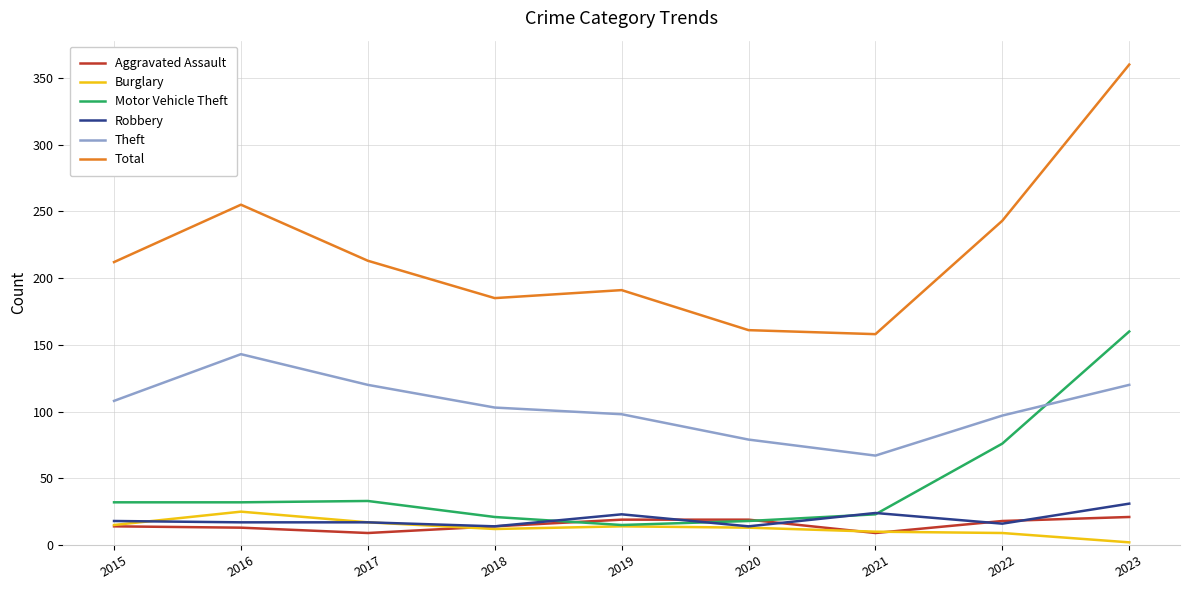

The Motor Vehicle Theft series shows 42 at 2023. True or false?

False